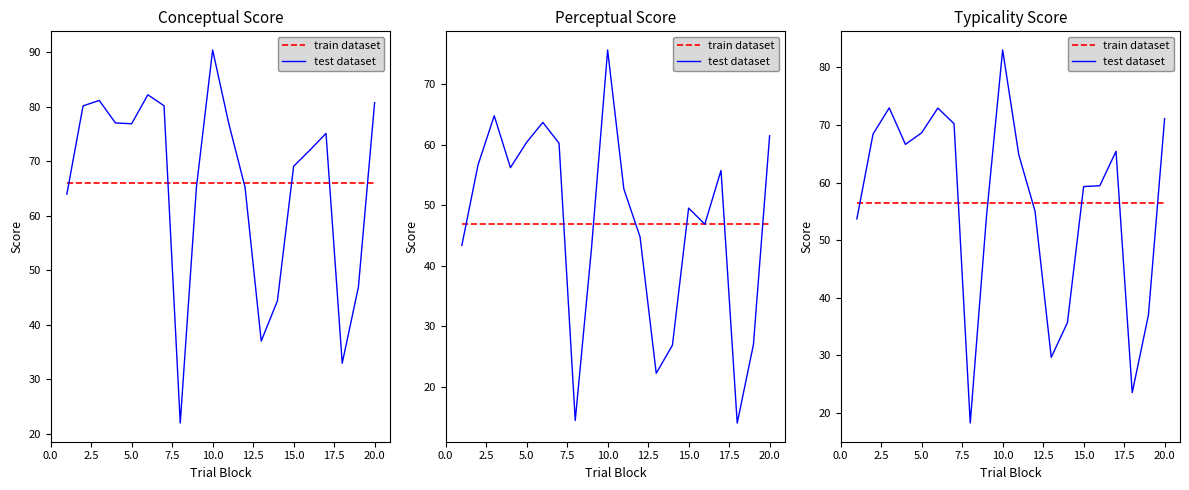

Count the number of data series in this chart.

2